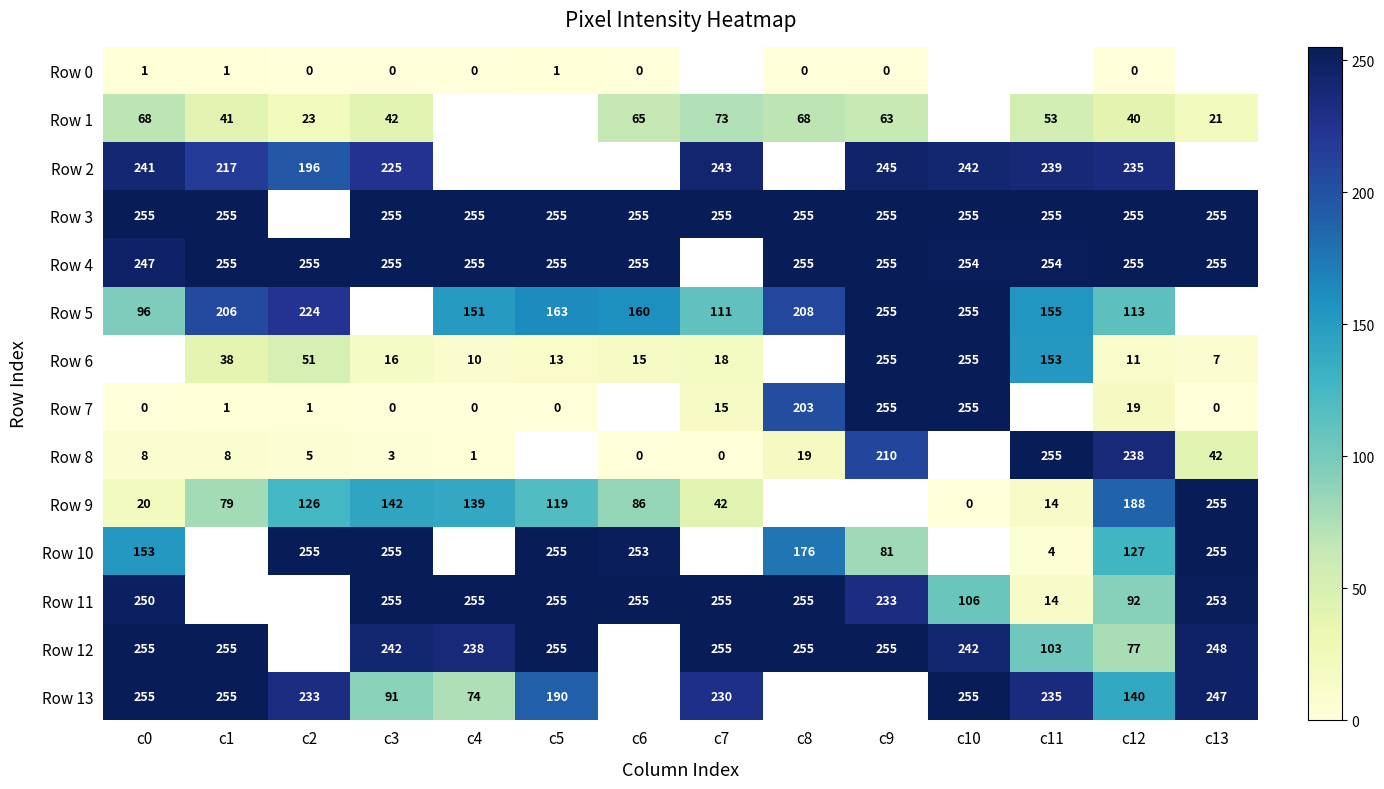

What is the sum of the Row 3 values at c12 and c7?

510